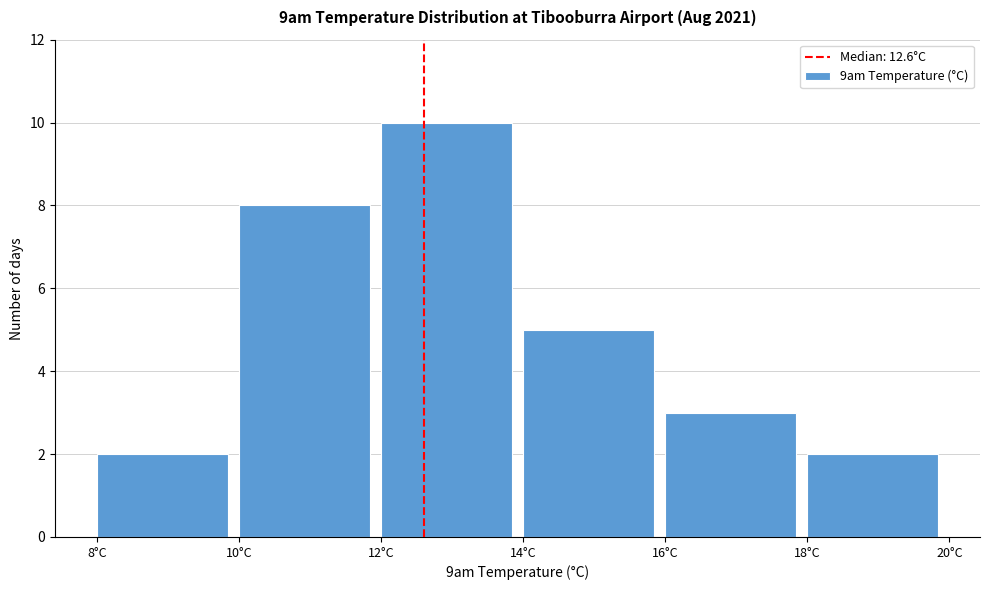

Reading left to right, transcribe this chart: for each bar, give the range it covers on the x-axis and its height. The values are not printed on the chart, so give them approximately, as read against the axis.

8 to 10: 2
10 to 12: 8
12 to 14: 10
14 to 16: 5
16 to 18: 3
18 to 20: 2